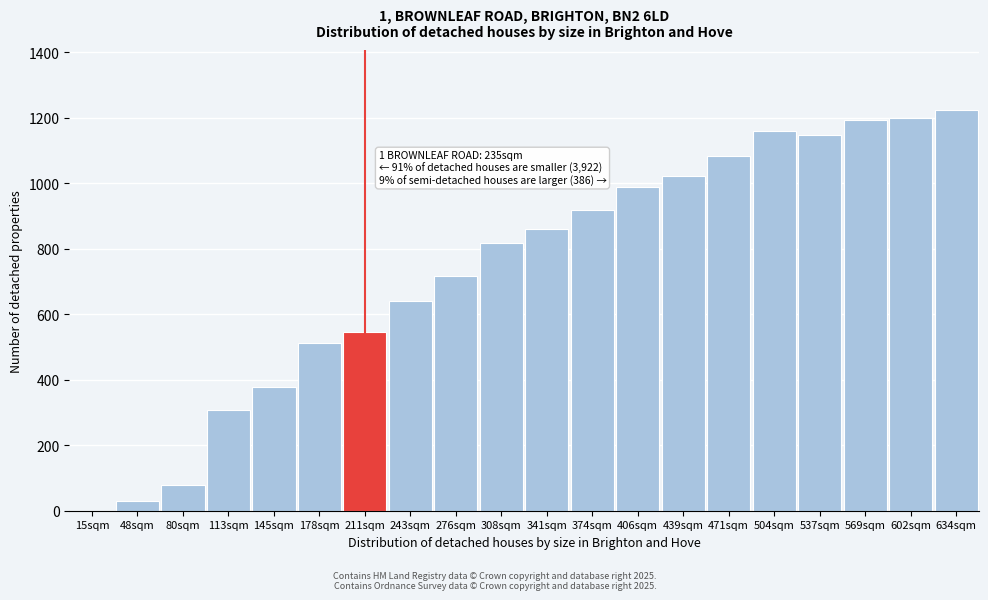

Reading left to right, transcribe all the data shown in this chart.

15sqm=0.0	48sqm=28.8	80sqm=77.7	113sqm=308.3	145sqm=377.1	178sqm=511.2	211sqm=544.5	243sqm=639.5	276sqm=718.0	308sqm=817.7	341sqm=859.0	374sqm=918.4	406sqm=988.4	439sqm=1022.0	471sqm=1083.9	504sqm=1158.6	537sqm=1147.3	569sqm=1192.6	602sqm=1200.1	634sqm=1223.5